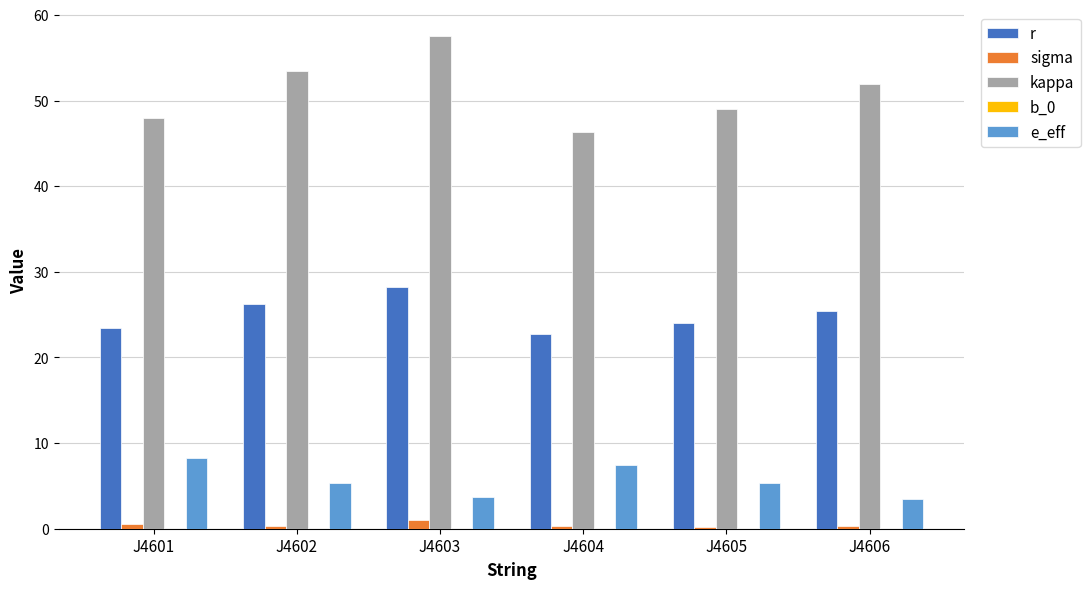

What is the maximum value for r?

28.3